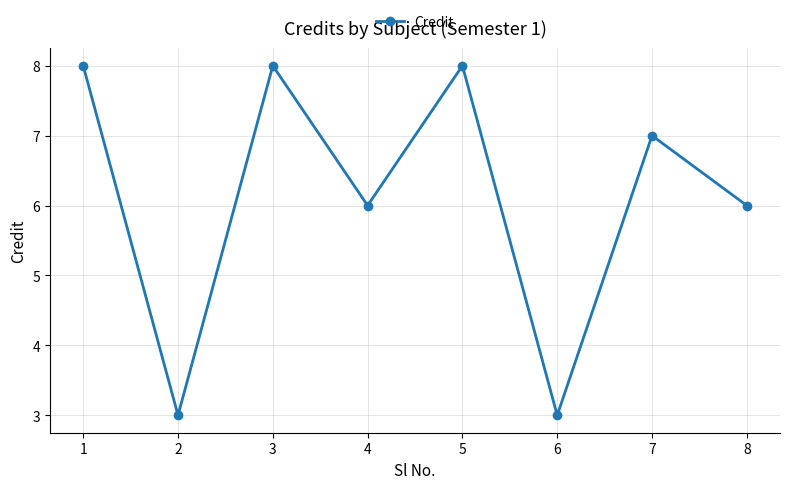

Reading left to right, extract all data points from this chart.

1=8	2=3	3=8	4=6	5=8	6=3	7=7	8=6